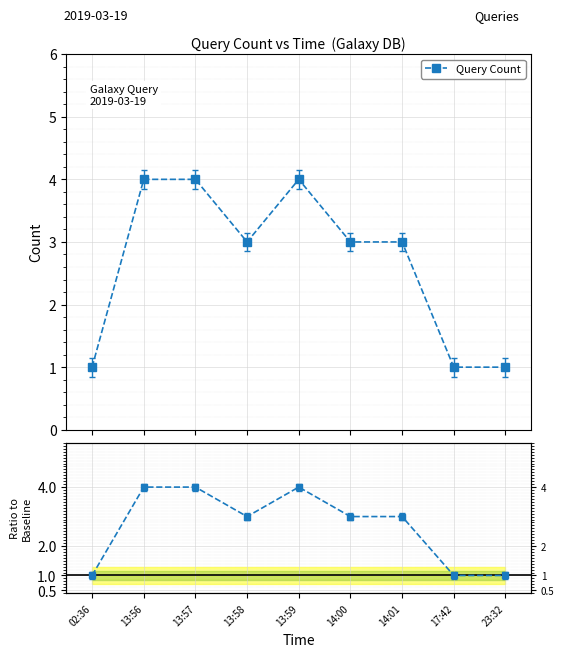

What value does the data have at 14:00?

3